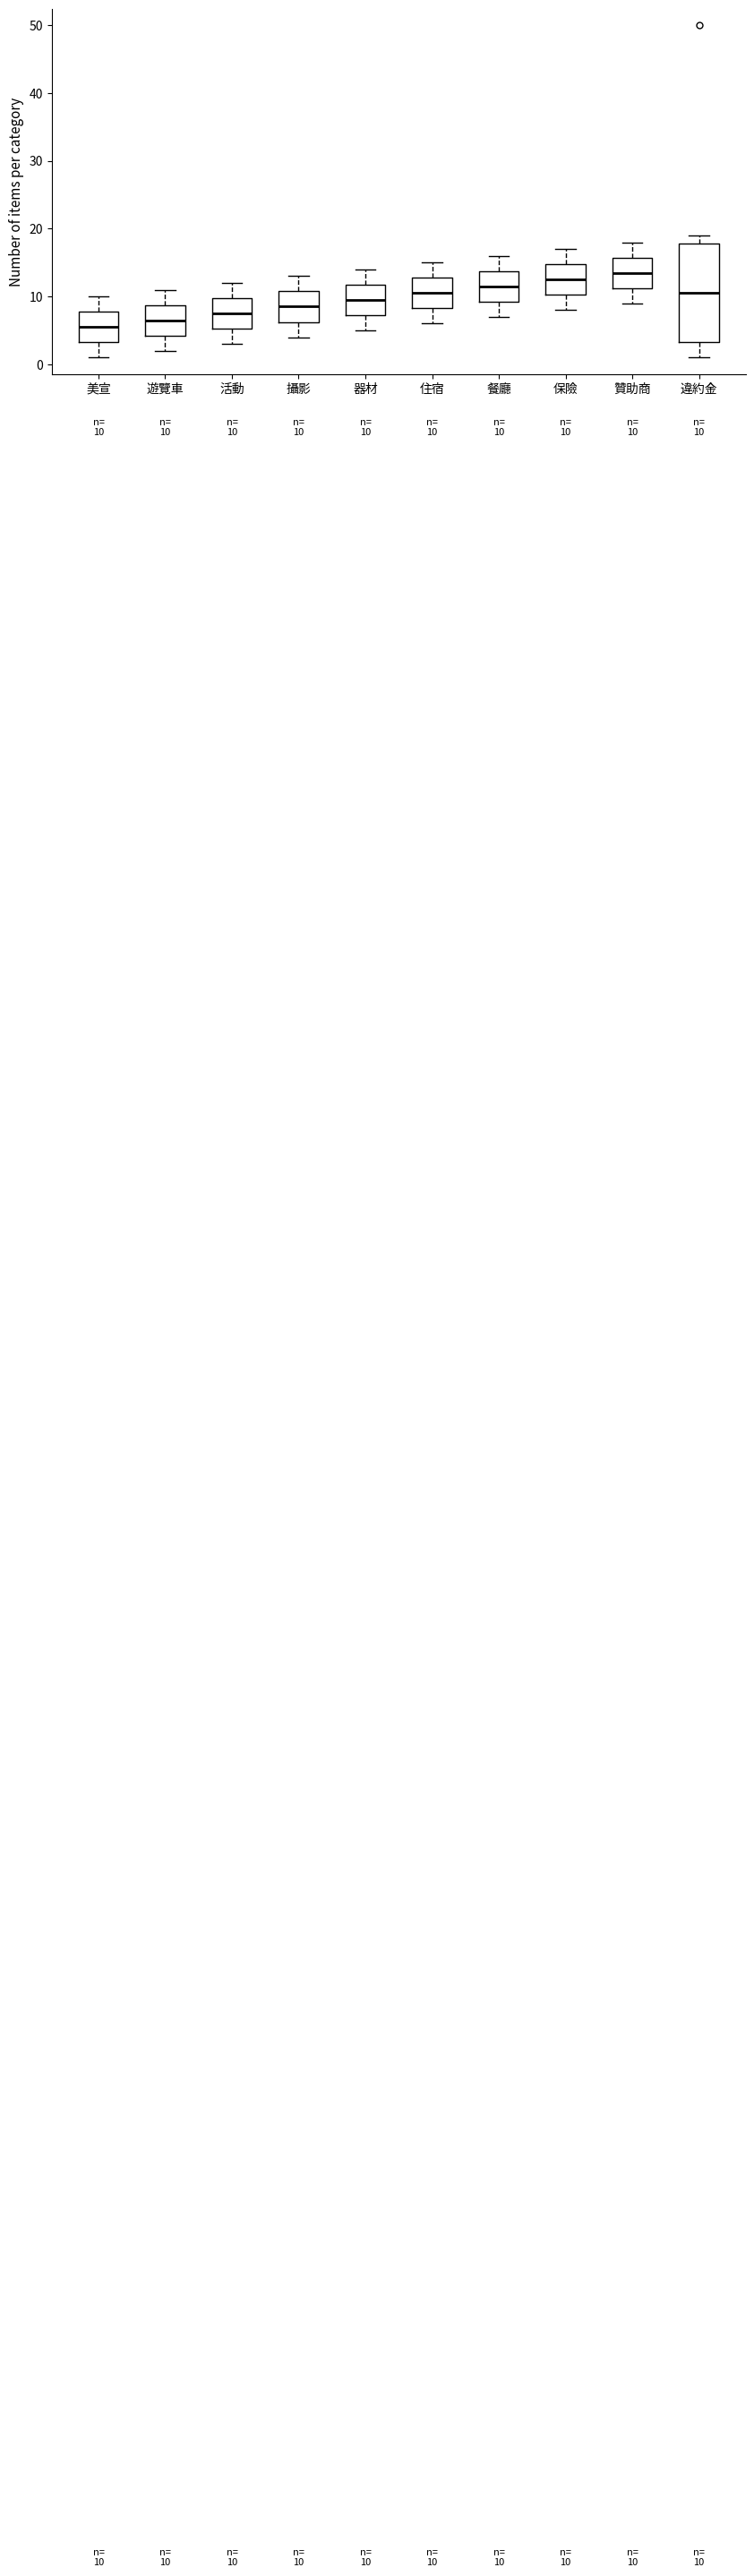

Comparing the boxes themselves (not the whiskers), which one is the tallest?

違約金